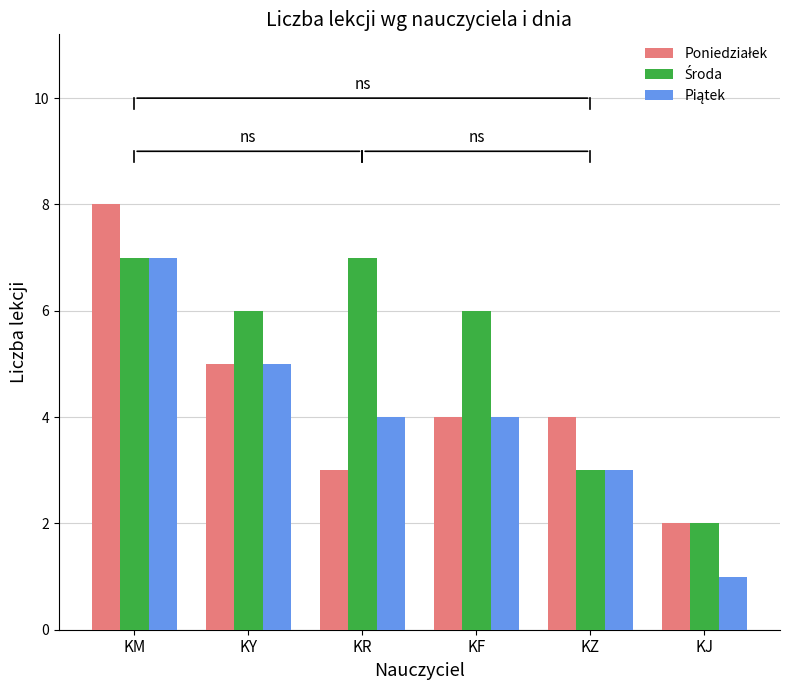

Which label corresponds to the largest value in the chart?

KM